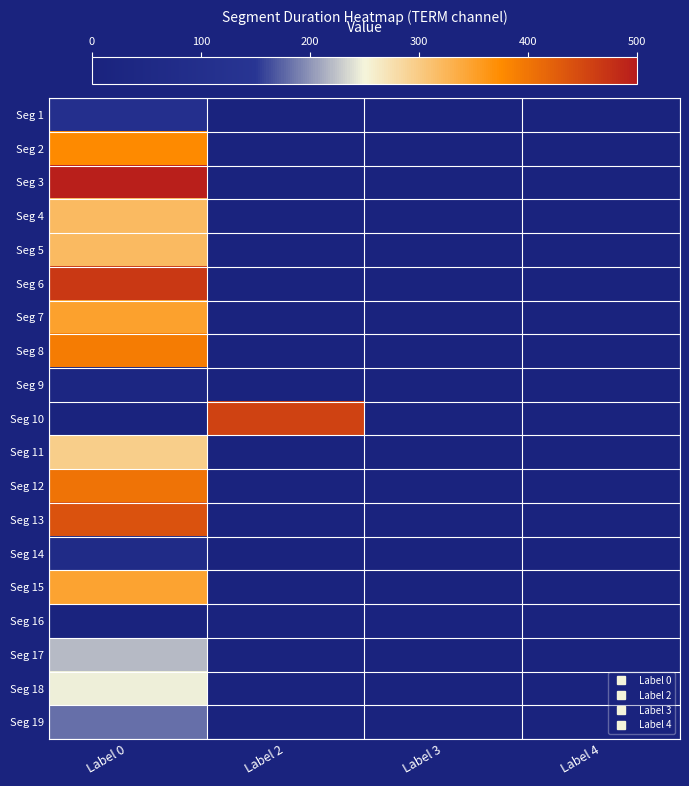

Reading left to right, transcribe all the data shown in this chart.

Seg 1: Label 0=108	Label 2=0	Label 3=0	Label 4=0
Seg 2: Label 0=375	Label 2=0	Label 3=0	Label 4=0
Seg 3: Label 0=496	Label 2=0	Label 3=0	Label 4=0
Seg 4: Label 0=319	Label 2=0	Label 3=0	Label 4=0
Seg 5: Label 0=320	Label 2=0	Label 3=0	Label 4=0
Seg 6: Label 0=468	Label 2=0	Label 3=0	Label 4=0
Seg 7: Label 0=349	Label 2=0	Label 3=0	Label 4=0
Seg 8: Label 0=391	Label 2=0	Label 3=0	Label 4=0
Seg 9: Label 0=33	Label 2=0	Label 3=0	Label 4=0
Seg 10: Label 0=0	Label 2=457	Label 3=0	Label 4=0
Seg 11: Label 0=295	Label 2=0	Label 3=0	Label 4=0
Seg 12: Label 0=401	Label 2=0	Label 3=0	Label 4=0
Seg 13: Label 0=439	Label 2=0	Label 3=0	Label 4=0
Seg 14: Label 0=70	Label 2=0	Label 3=0	Label 4=0
Seg 15: Label 0=346	Label 2=0	Label 3=0	Label 4=0
Seg 16: Label 0=0	Label 2=0	Label 3=9	Label 4=0
Seg 17: Label 0=220	Label 2=0	Label 3=0	Label 4=0
Seg 18: Label 0=247	Label 2=0	Label 3=0	Label 4=0
Seg 19: Label 0=181	Label 2=0	Label 3=0	Label 4=0